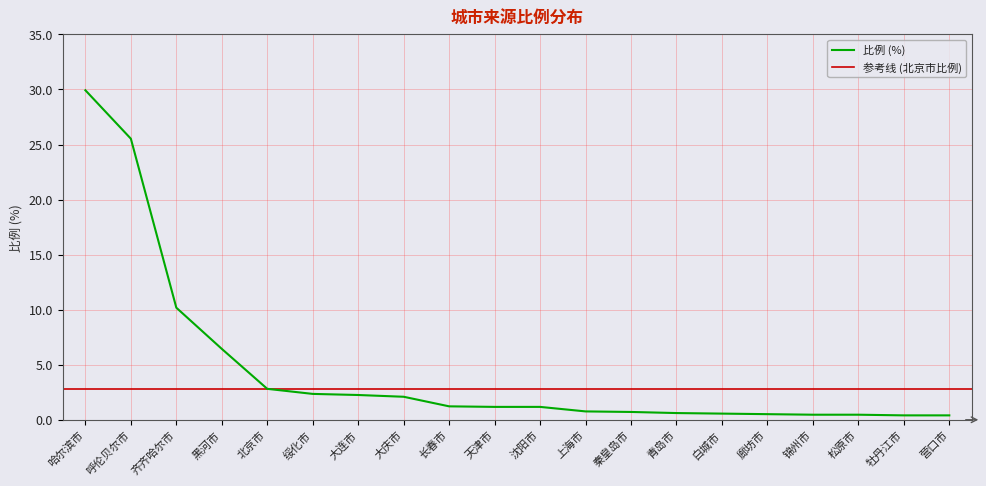

What is the maximum value shown in the chart?

29.9